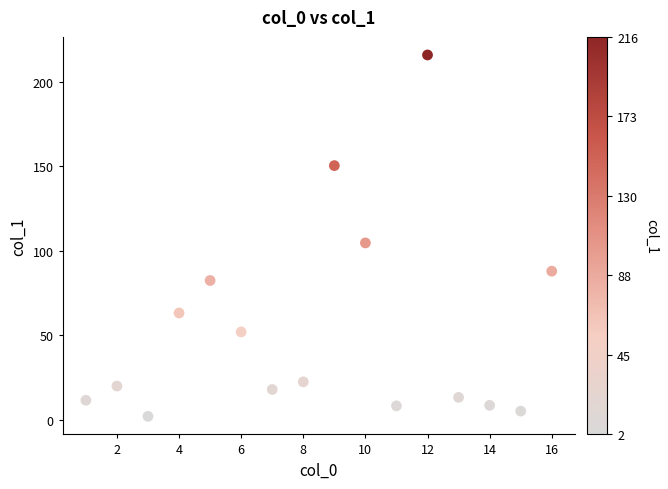

What is the range of X values (max minus min)?

15.0